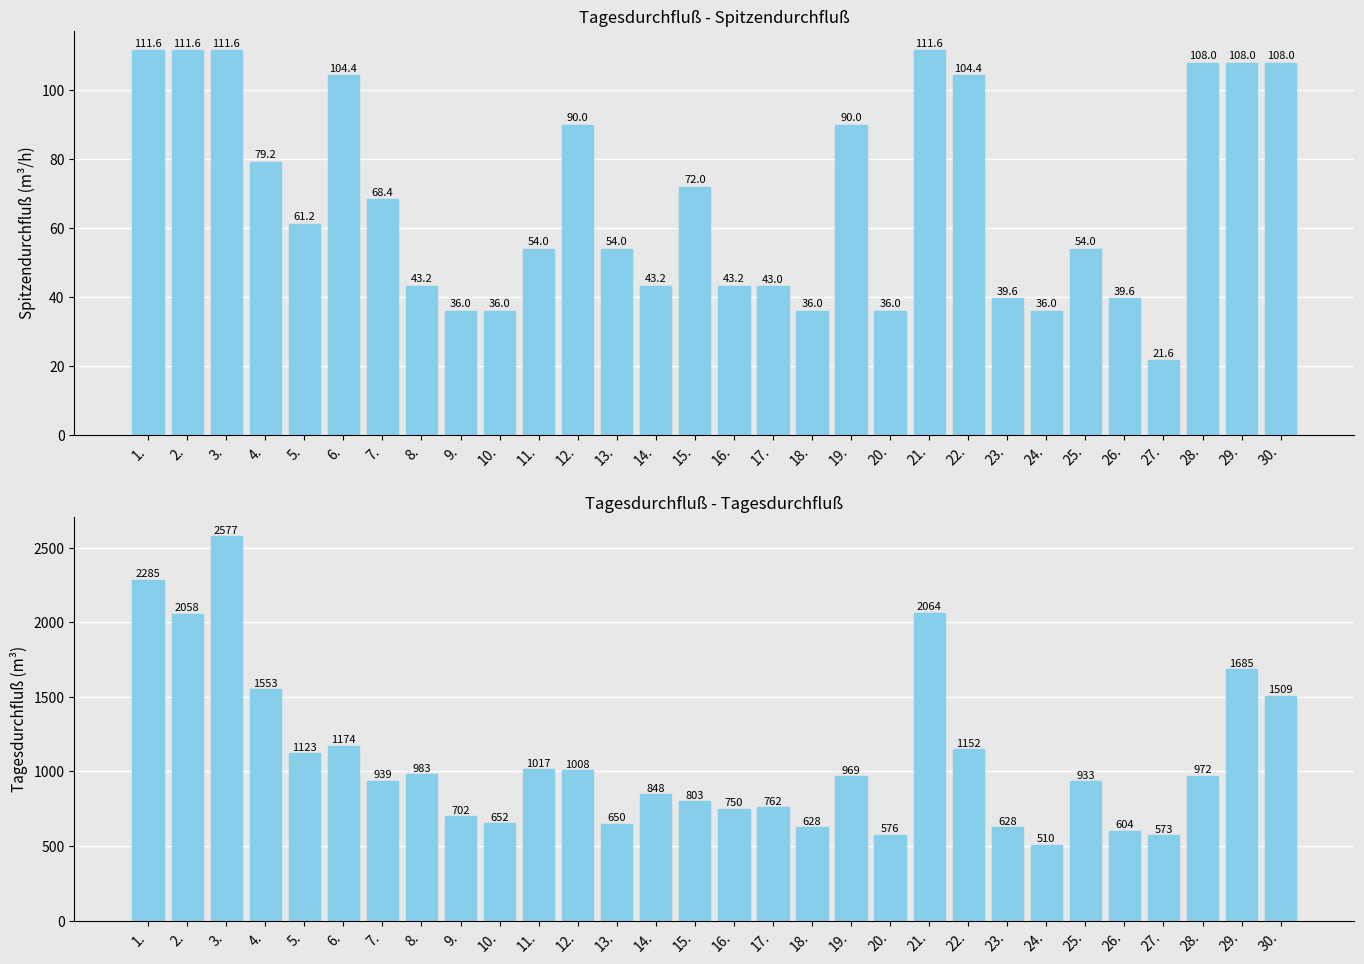

Is it true that Tagesdurchfluß equals 693.3 at 22.?

False